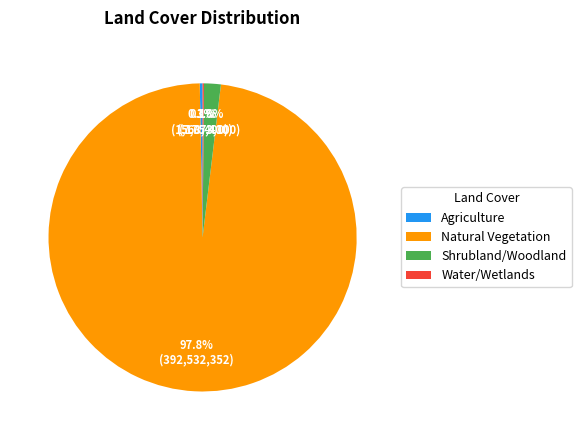

To the nearest percent, what is the average slice percentage?

25%